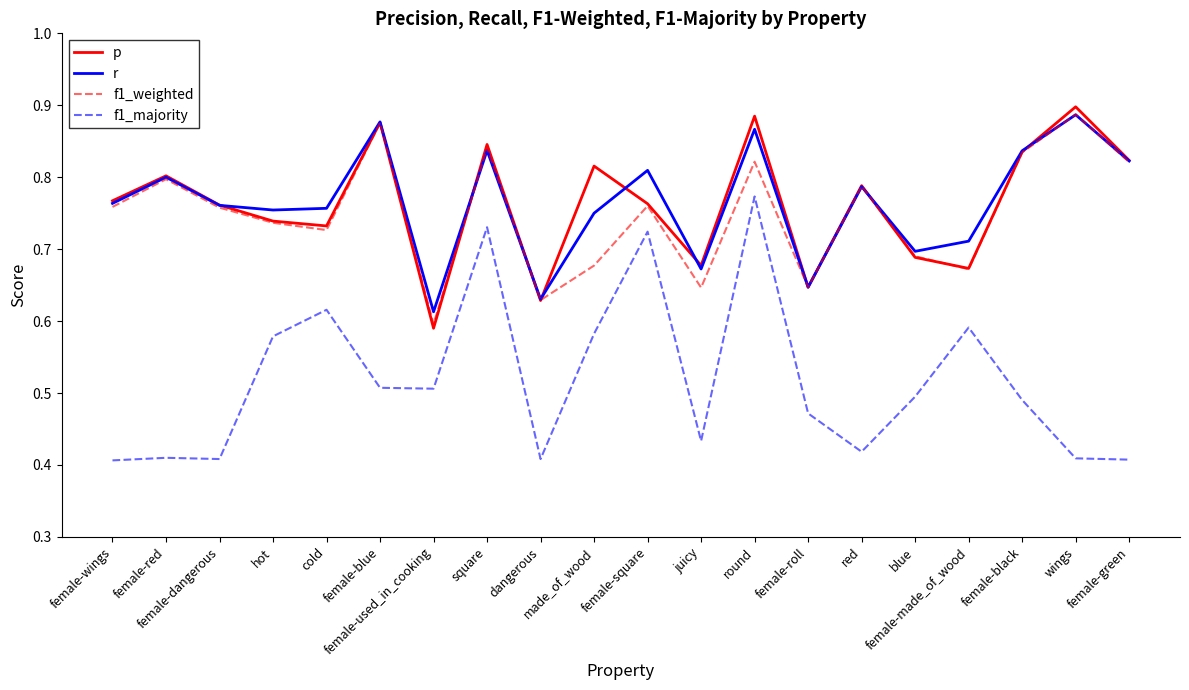

What is the sum of all f1_majority values?

10.4